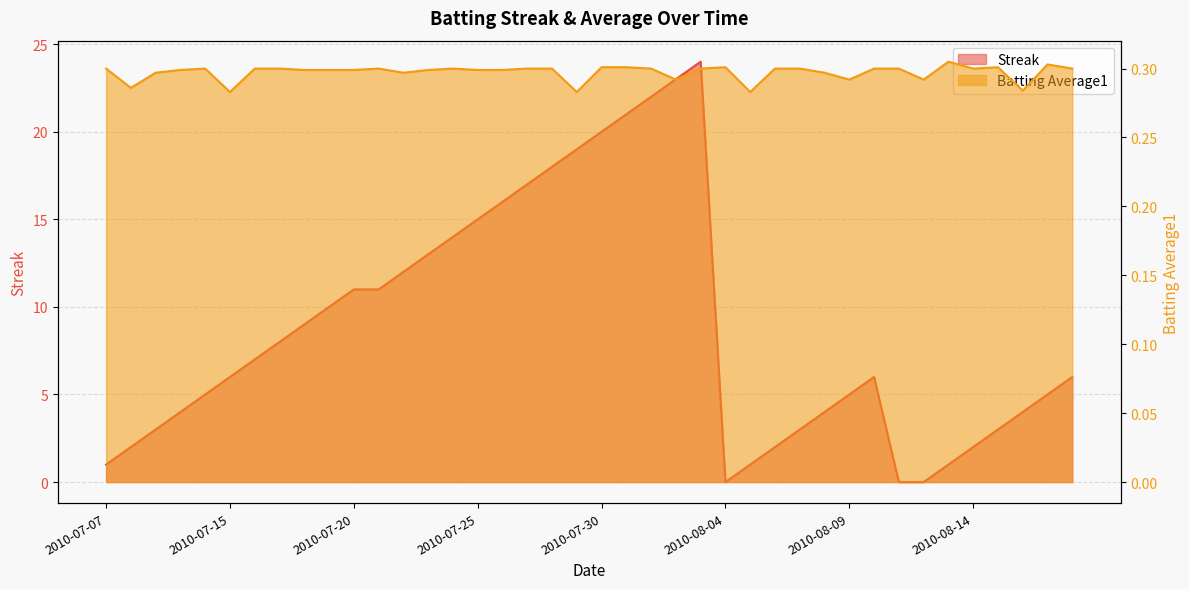

True or false: Streak and Batting Average1 intersect in this chart.

True